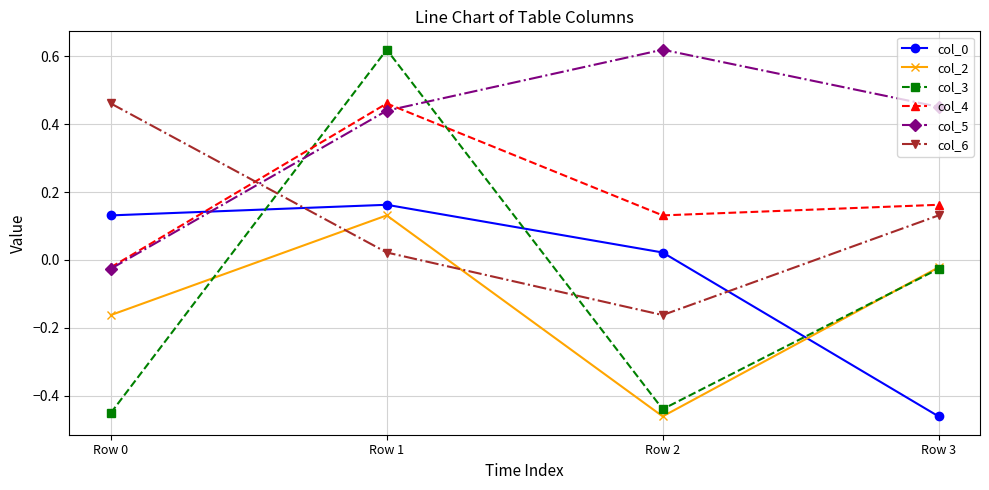

How many interior local peaks does the col_5 series have?

1